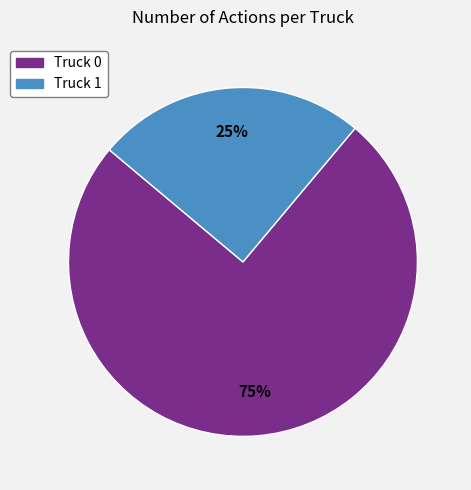

Between Truck 1 and Truck 0, which is larger?

Truck 0